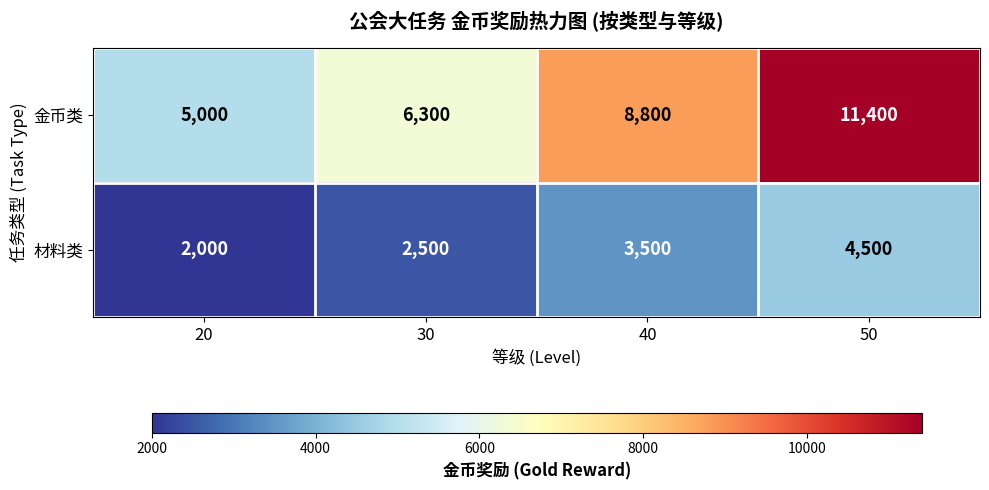

Reading left to right, what are all the values shown in this chart?

金币类: 20=5000	30=6300	40=8800	50=11400
材料类: 20=2000	30=2500	40=3500	50=4500